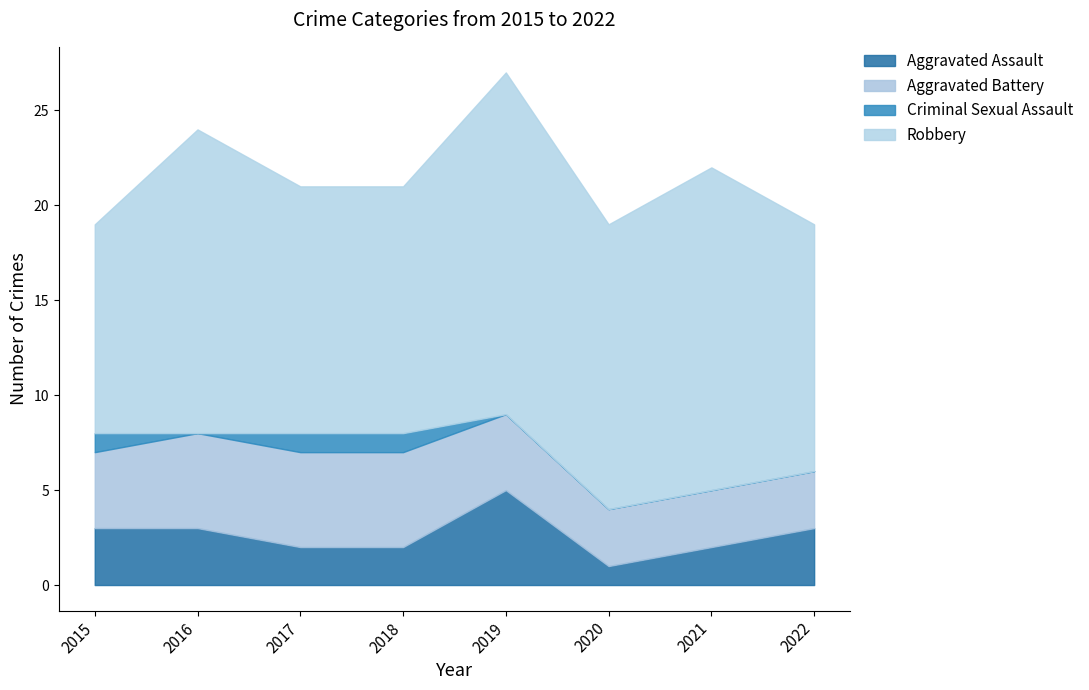

Which series has the largest range (max minus min)?

Robbery